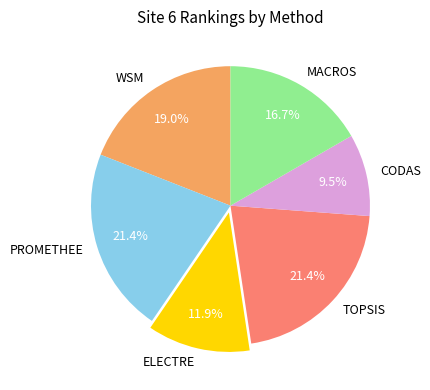

Does any single category account for the majority?

No